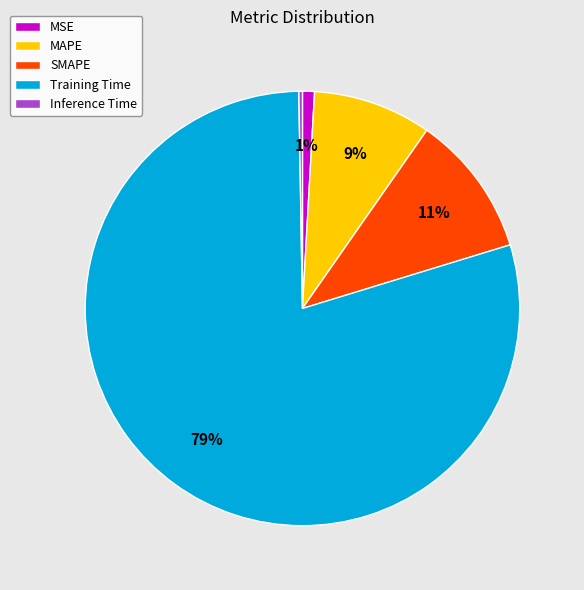

To the nearest percent, what portion does MSE represent?

1%